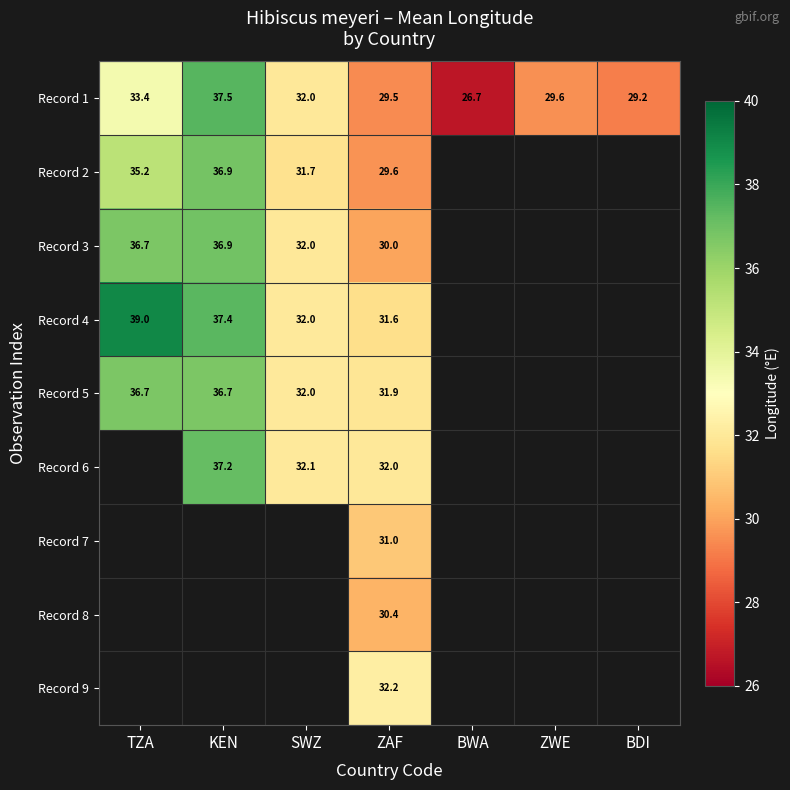

Is the value of Record 8 at ZAF greater than the value of Record 4 at ZAF?

No